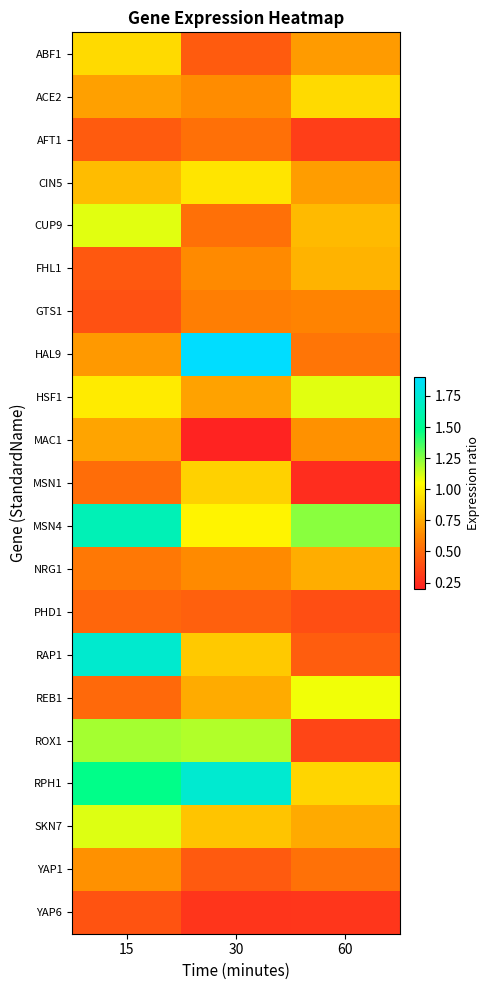

Reading left to right, extract all data points from this chart.

ABF1: 15=0.9	30=0.4	60=0.7
ACE2: 15=0.7	30=0.6	60=0.9
AFT1: 15=0.4	30=0.5	60=0.3
CIN5: 15=0.8	30=1.0	60=0.7
CUP9: 15=1.1	30=0.5	60=0.8
FHL1: 15=0.4	30=0.6	60=0.8
GTS1: 15=0.4	30=0.6	60=0.6
HAL9: 15=0.7	30=1.9	60=0.5
HSF1: 15=1.0	30=0.7	60=1.1
MAC1: 15=0.7	30=0.2	60=0.7
MSN1: 15=0.5	30=0.9	60=0.2
MSN4: 15=1.6	30=1.0	60=1.2
NRG1: 15=0.6	30=0.6	60=0.8
PHD1: 15=0.5	30=0.5	60=0.4
RAP1: 15=1.7	30=0.9	60=0.4
REB1: 15=0.5	30=0.8	60=1.1
ROX1: 15=1.2	30=1.2	60=0.4
RPH1: 15=1.5	30=1.7	60=0.9
SKN7: 15=1.1	30=0.8	60=0.7
YAP1: 15=0.7	30=0.4	60=0.5
YAP6: 15=0.4	30=0.3	60=0.3